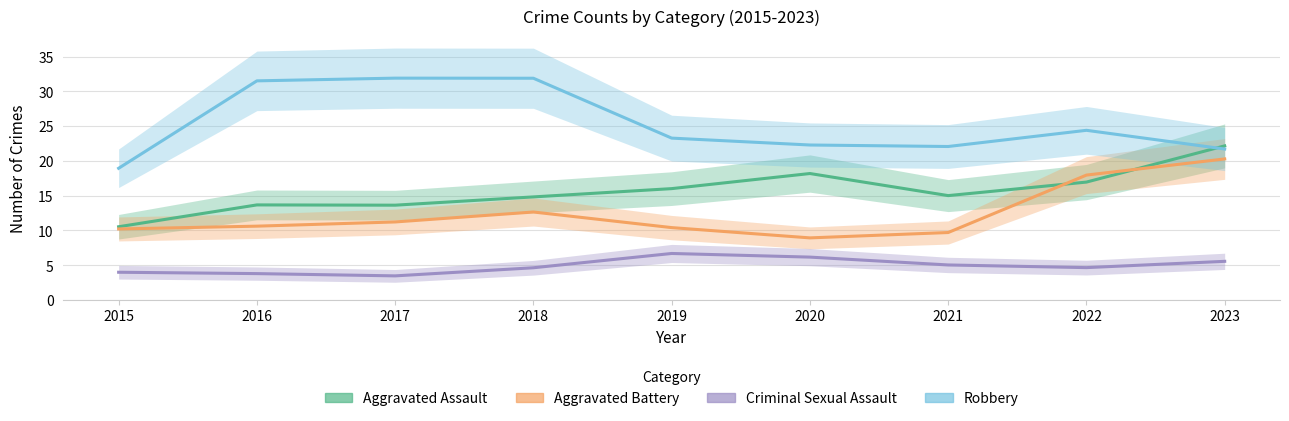

True or false: Robbery and Aggravated Battery intersect in this chart.

False